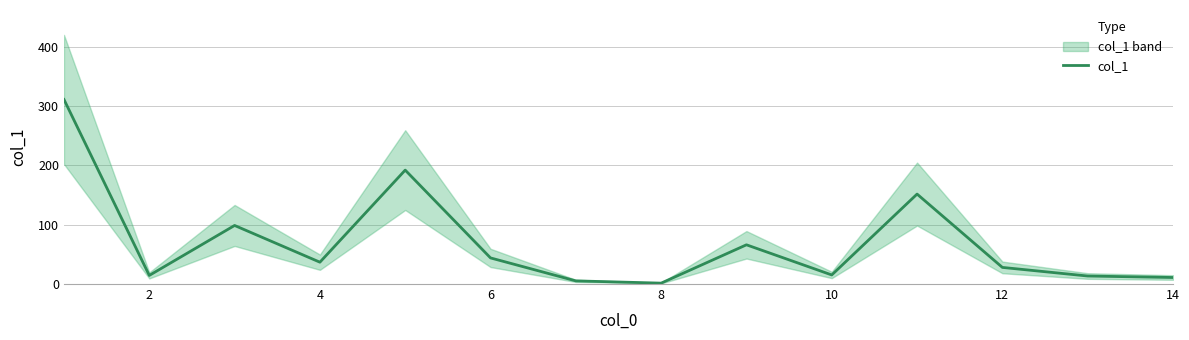

How many distinct data groups are displayed?

1